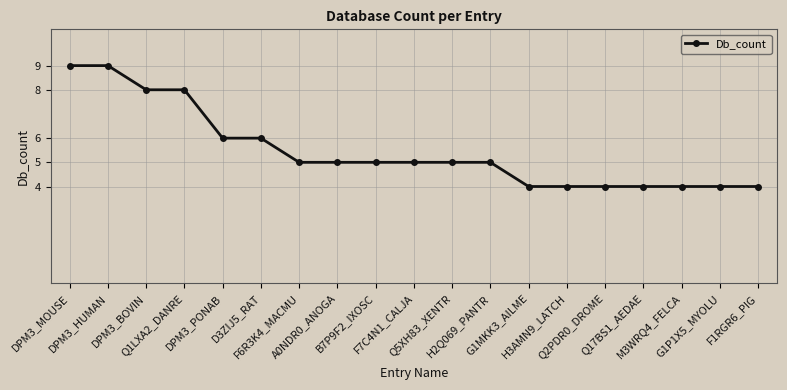

True or false: the data shows 9 at D3ZIJ5_RAT.

False